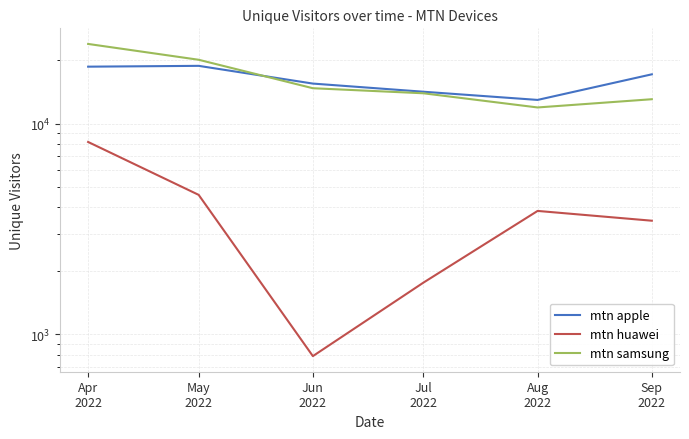

How many data points in mtn huawei are above 3849?

3